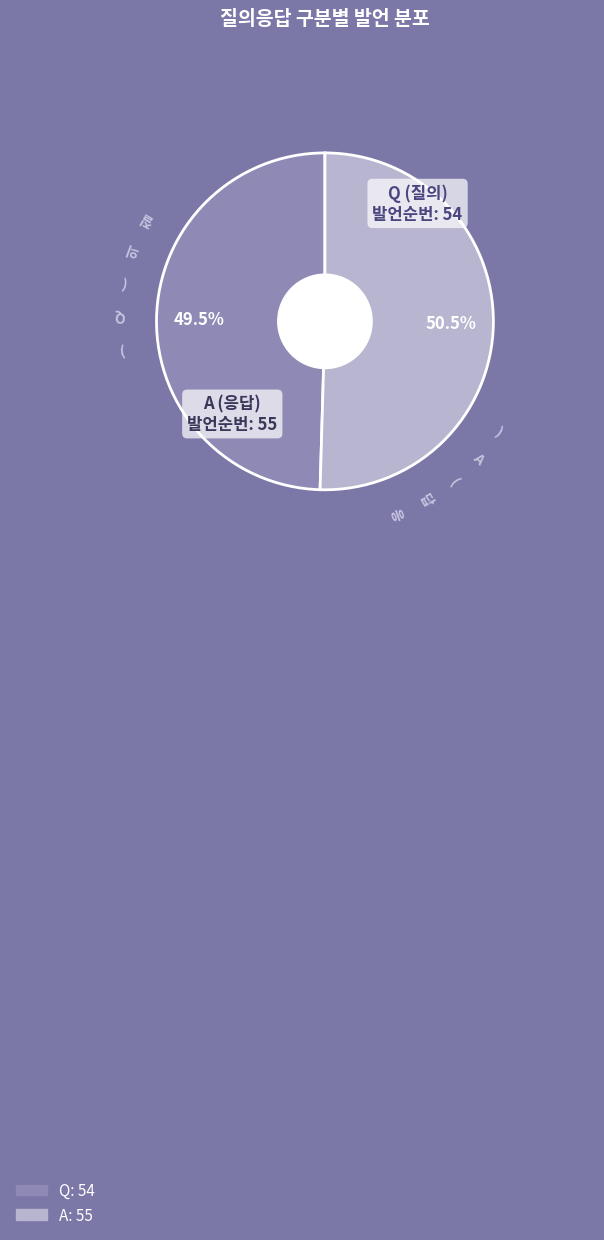

To the nearest percent, what is the difference between the largest and smallest slice percentages?

1%